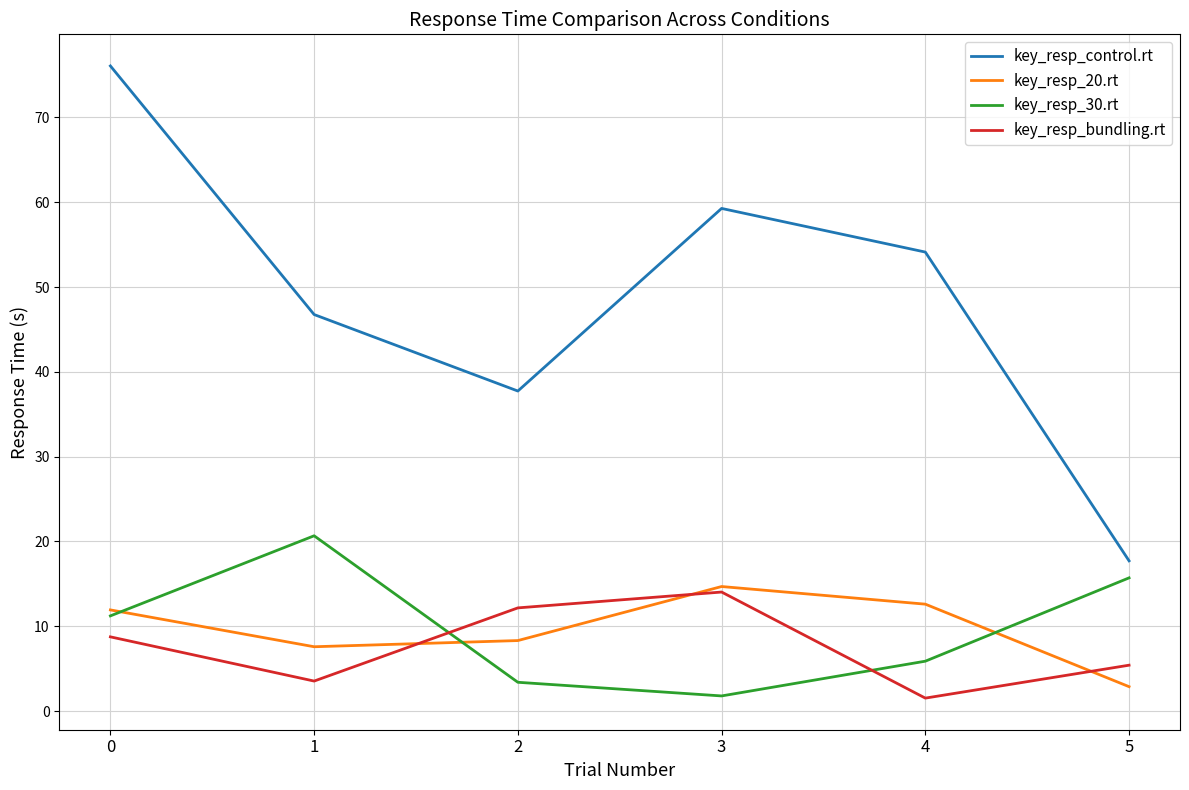

True or false: key_resp_control.rt has a value of 59.3 at 3.

True